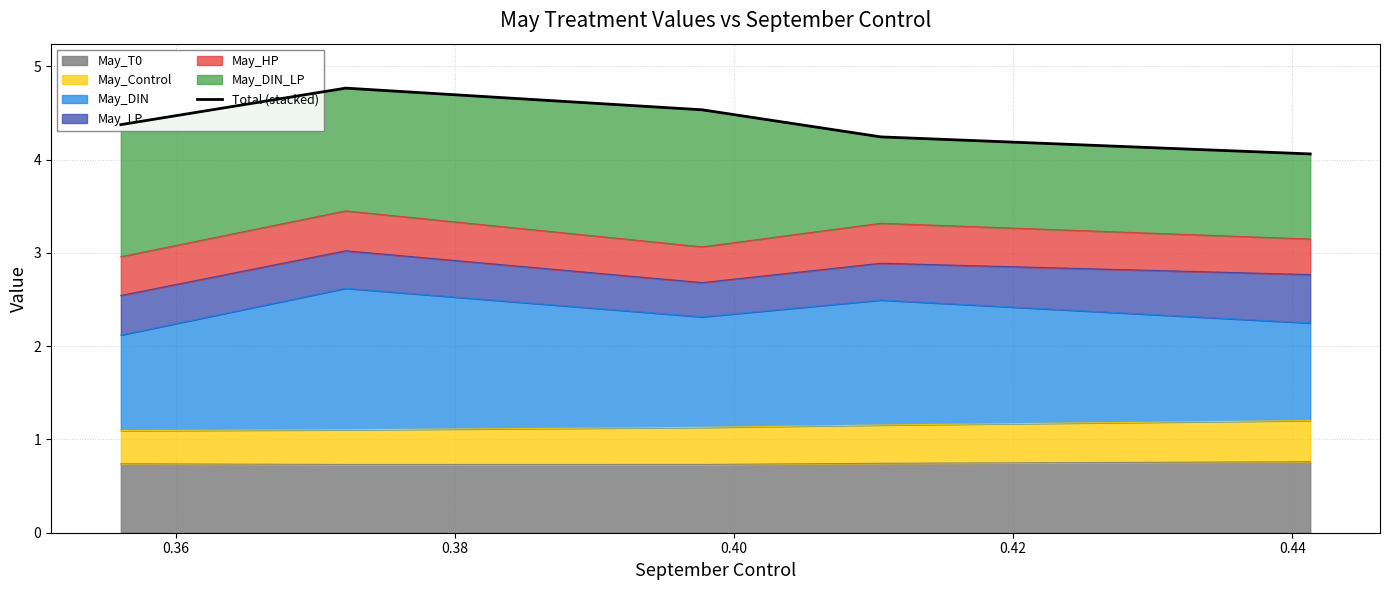

What is the minimum value for May_T0?

0.7